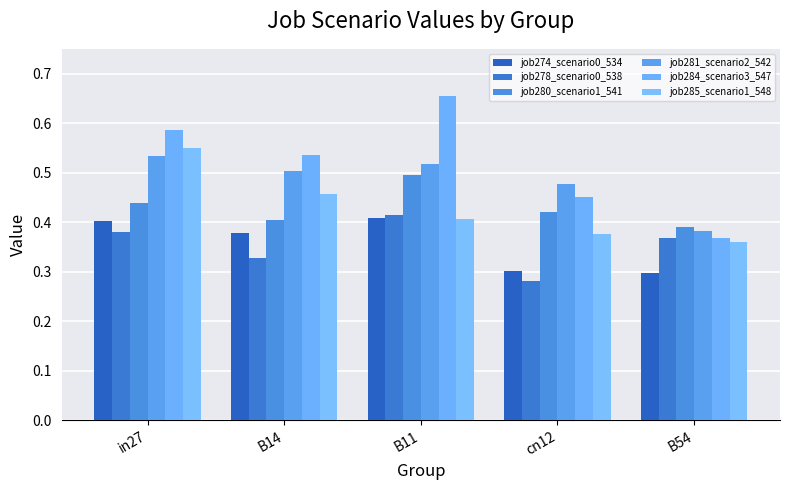

What is the minimum value shown in the chart?

0.3